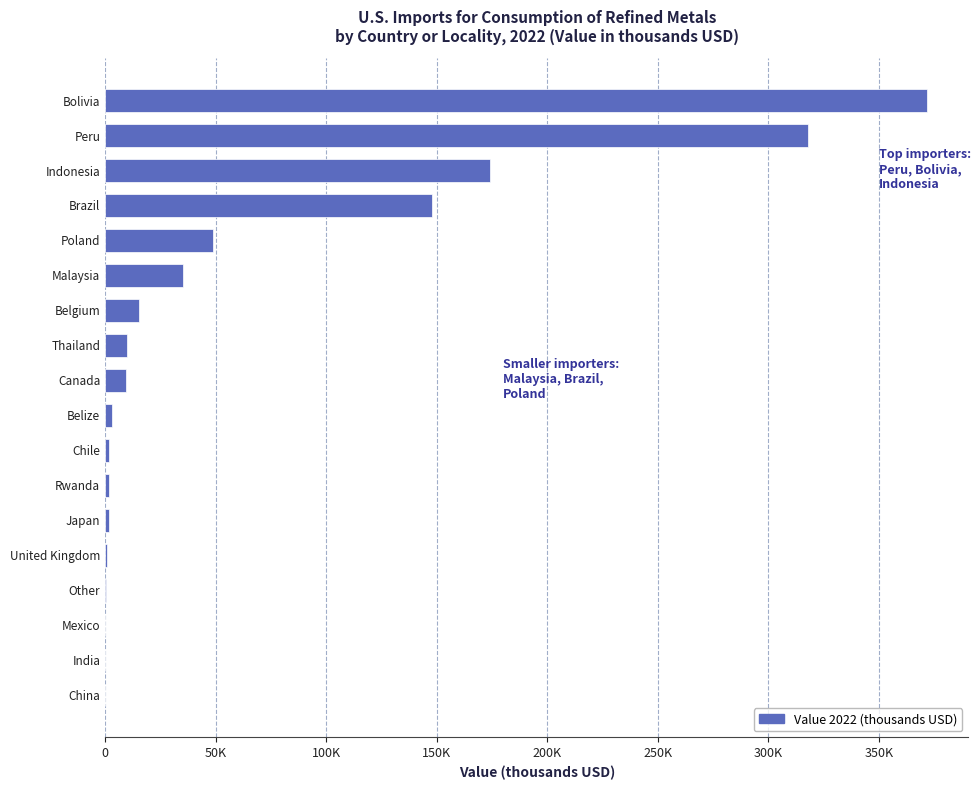

Are the bars horizontal?

Yes